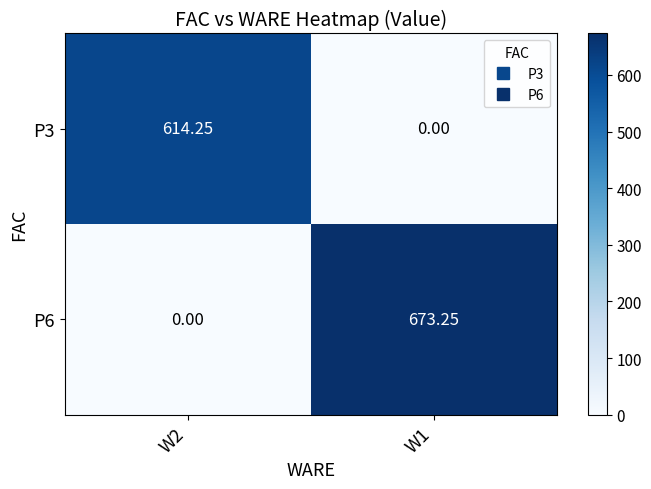

Between W2 and W1, which series saw the biggest shift?

P6